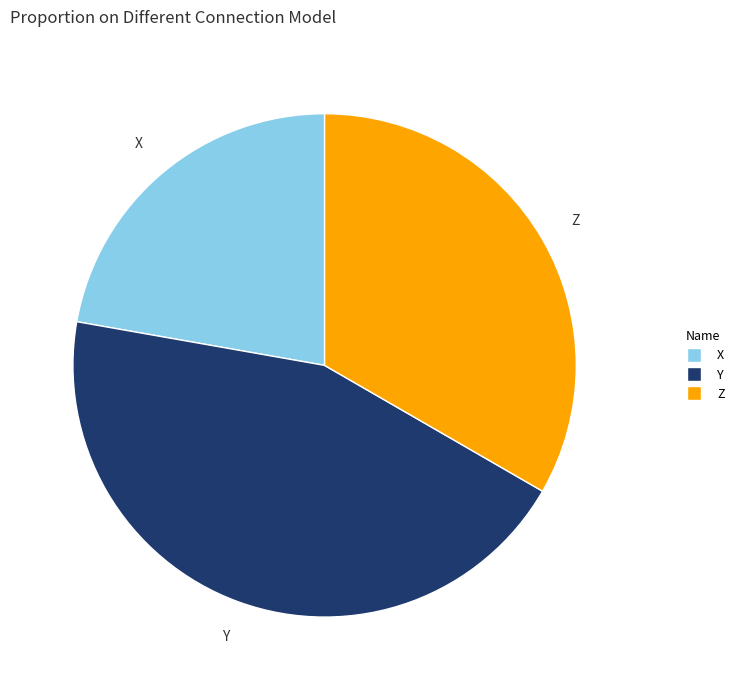

Which has a higher value, X or Z?

Z